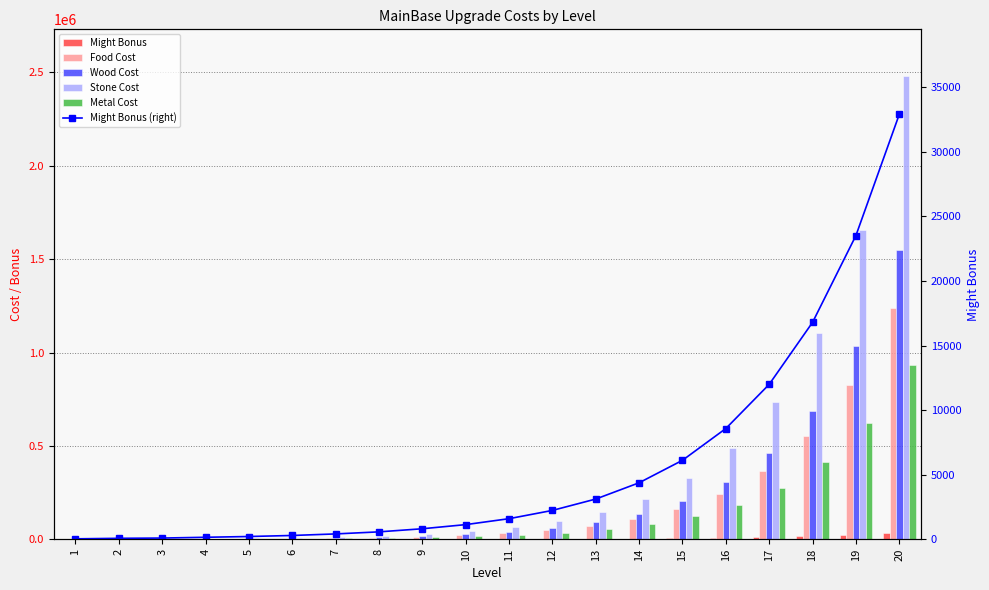

What is the value of the Might Bonus bar at the 13th from the left?

3120